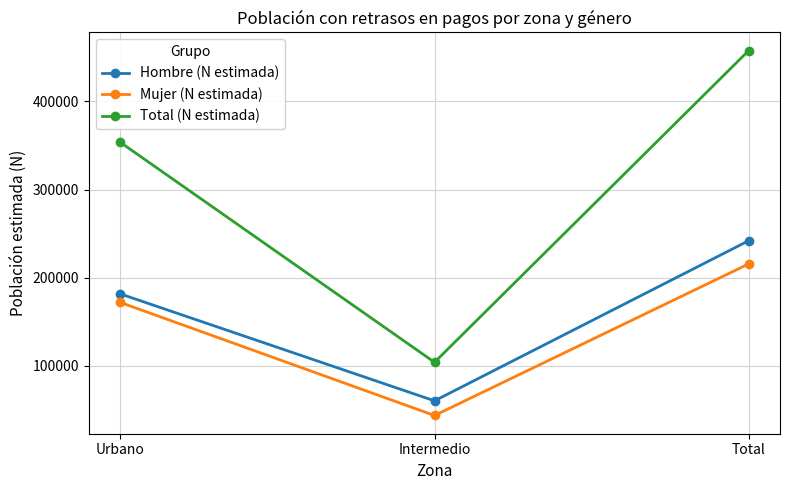

At which category is the sum across all series the highest?

Total